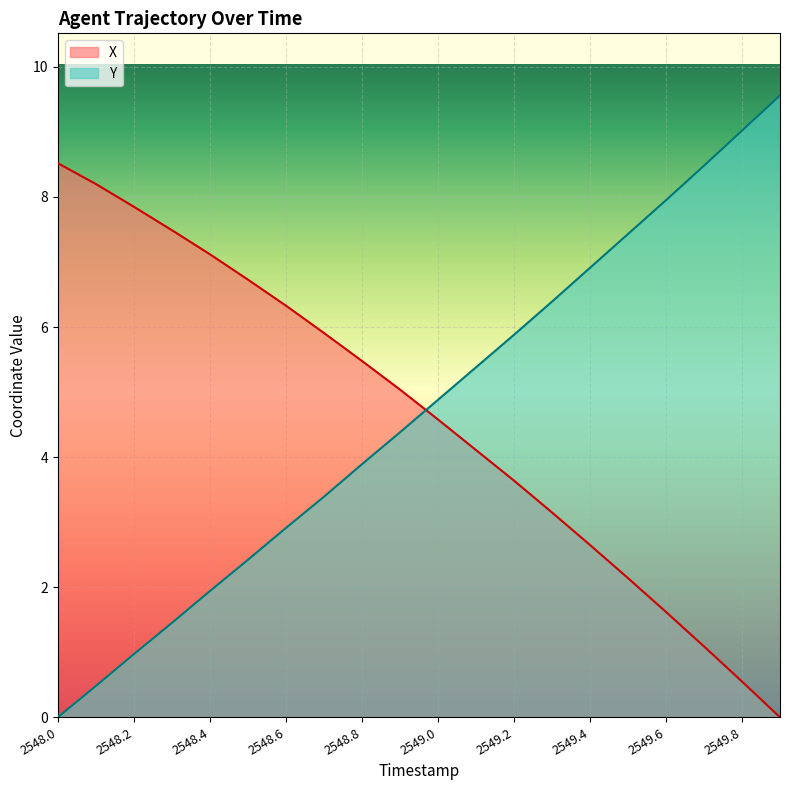

Rank the series by their average value, from highest to lowest.

Y, X